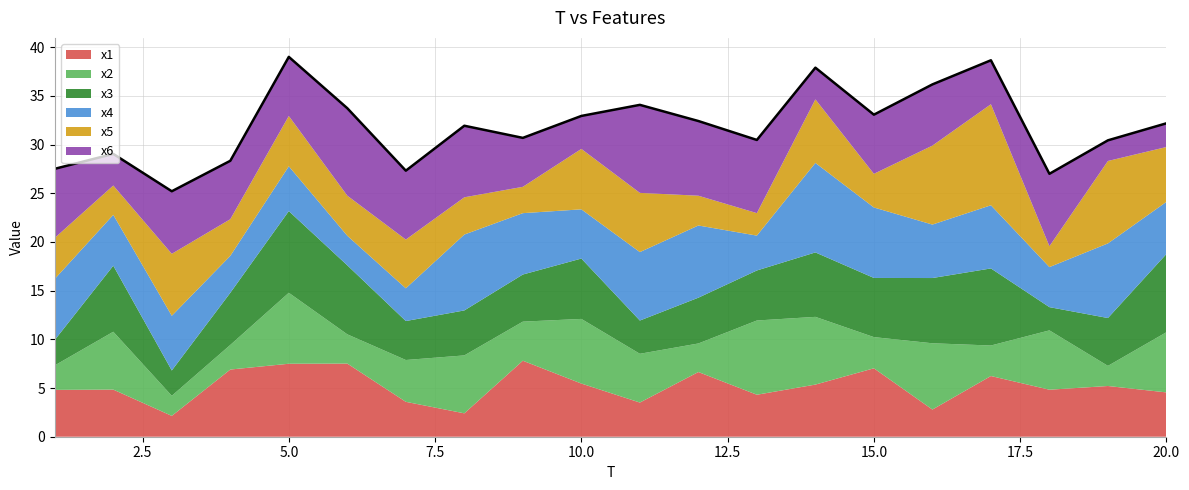

True or false: x4 has a value of 3.4 at 19.

False